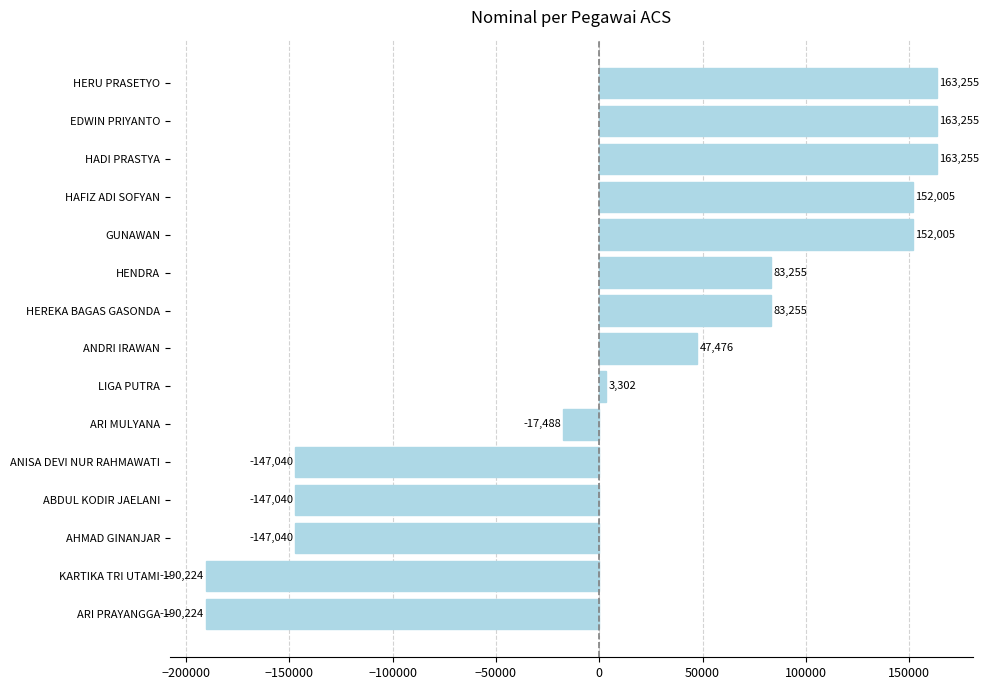

Count the number of categories in the chart.

15